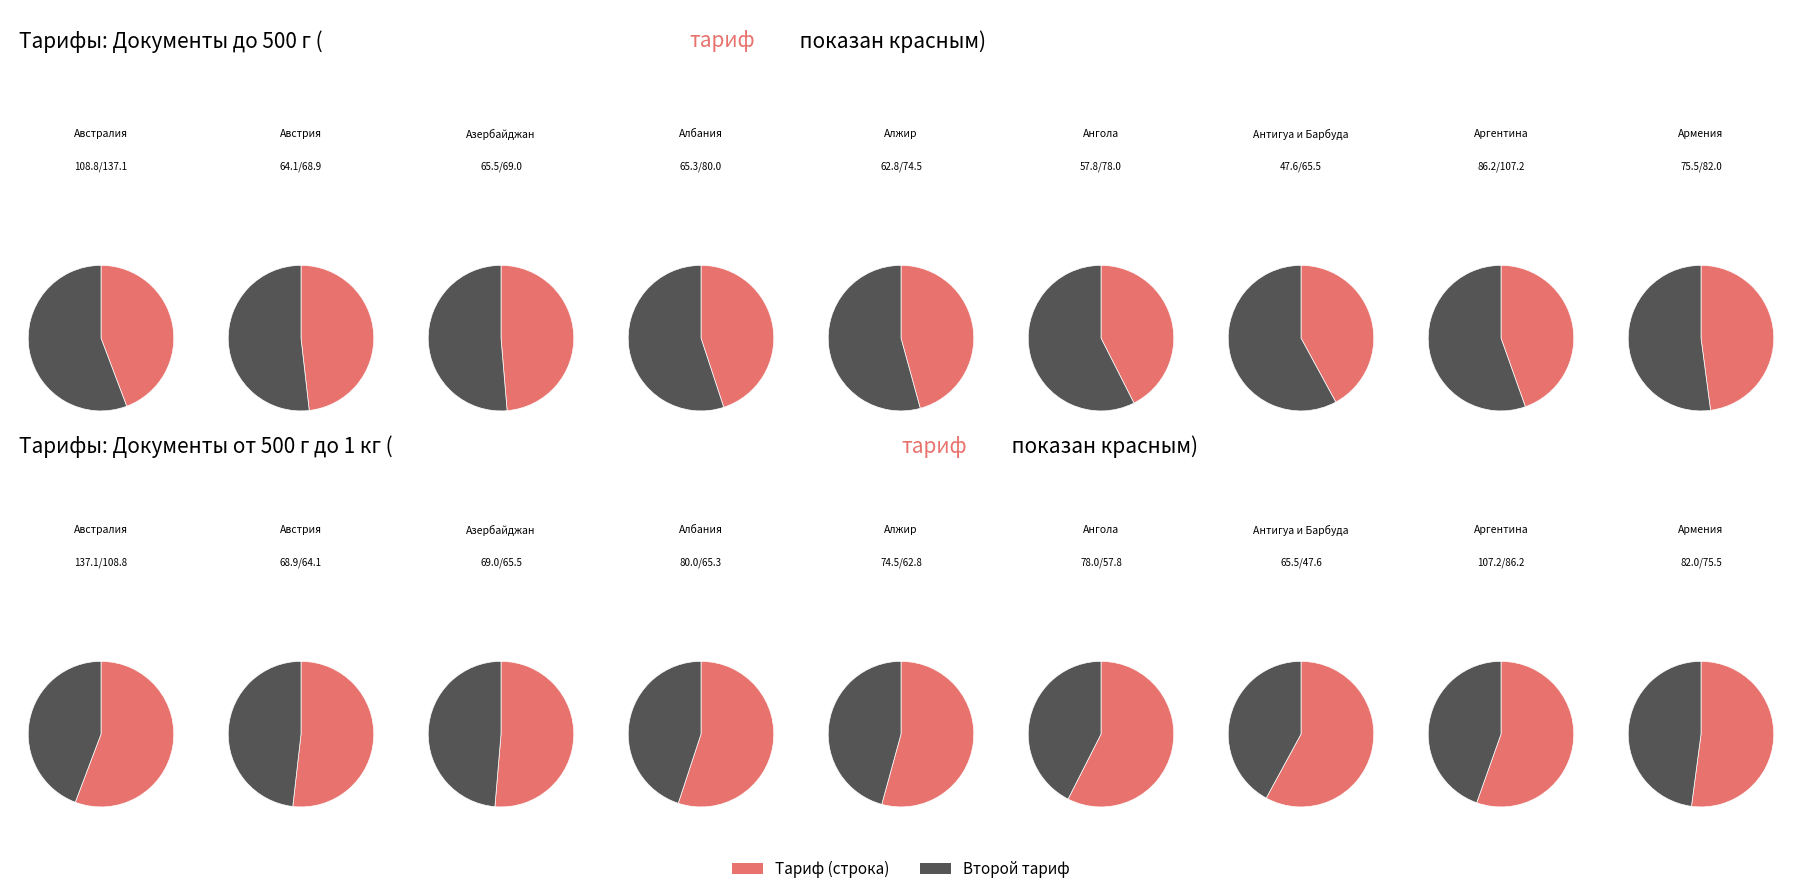

Does Бельгия account for over 50% of the chart?

No